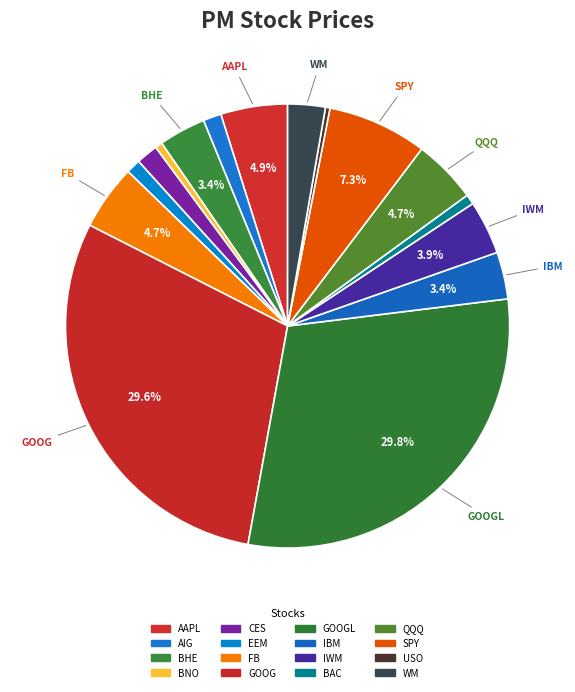

To the nearest percent, what is the difference between the largest and smallest slice percentages?

29%